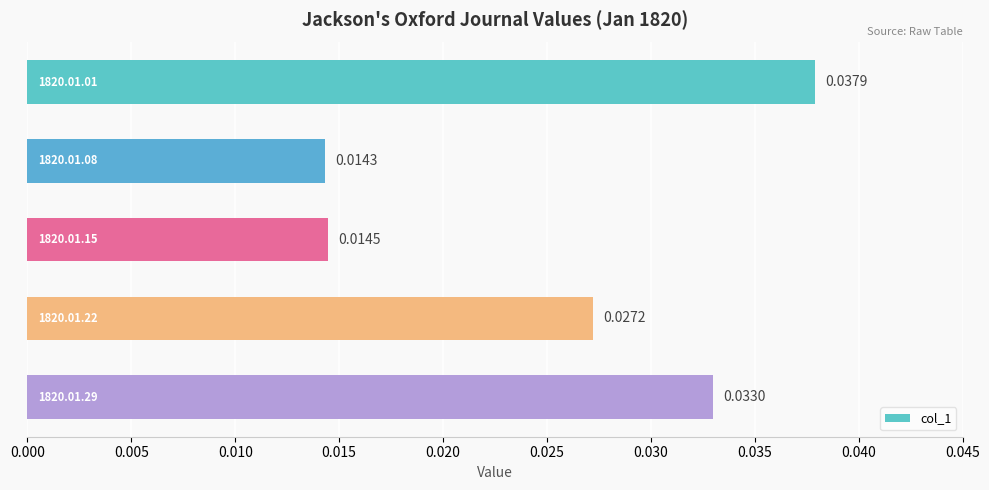

Count the values in the range 0 to 1.

5